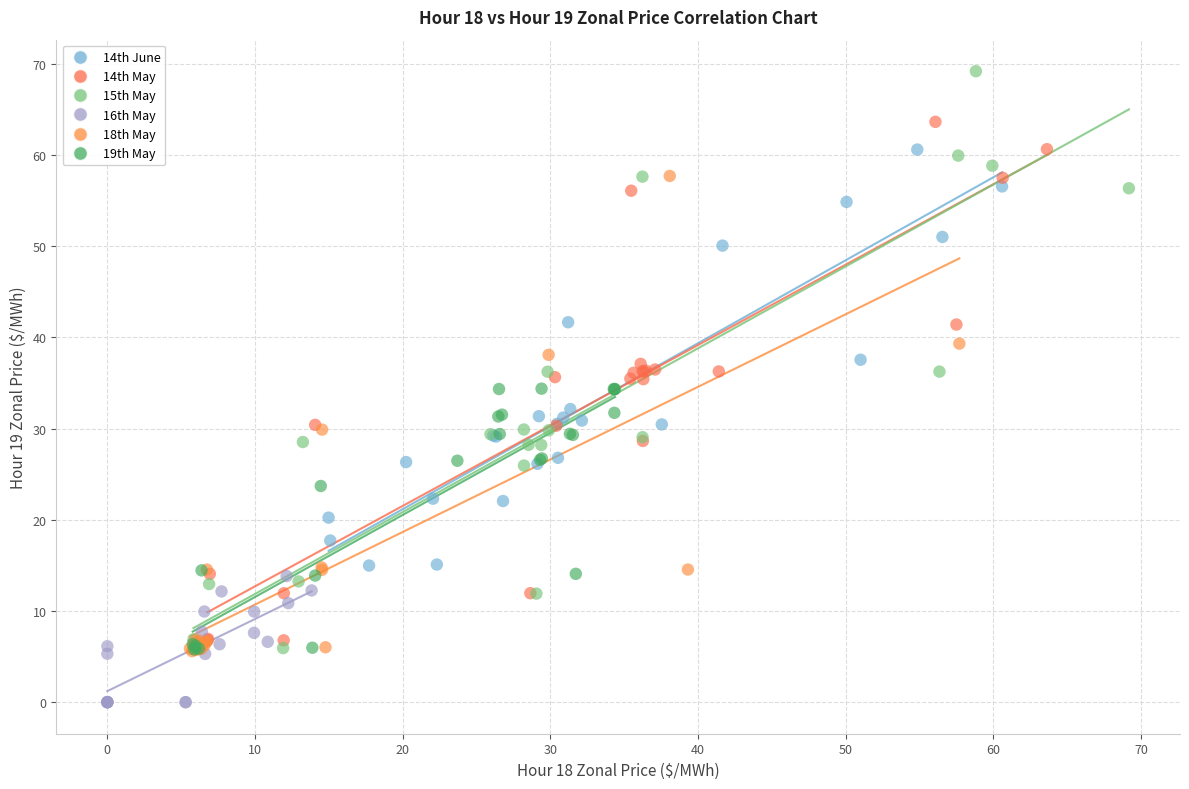

Which series has the largest Y range (max minus min)?

15th May